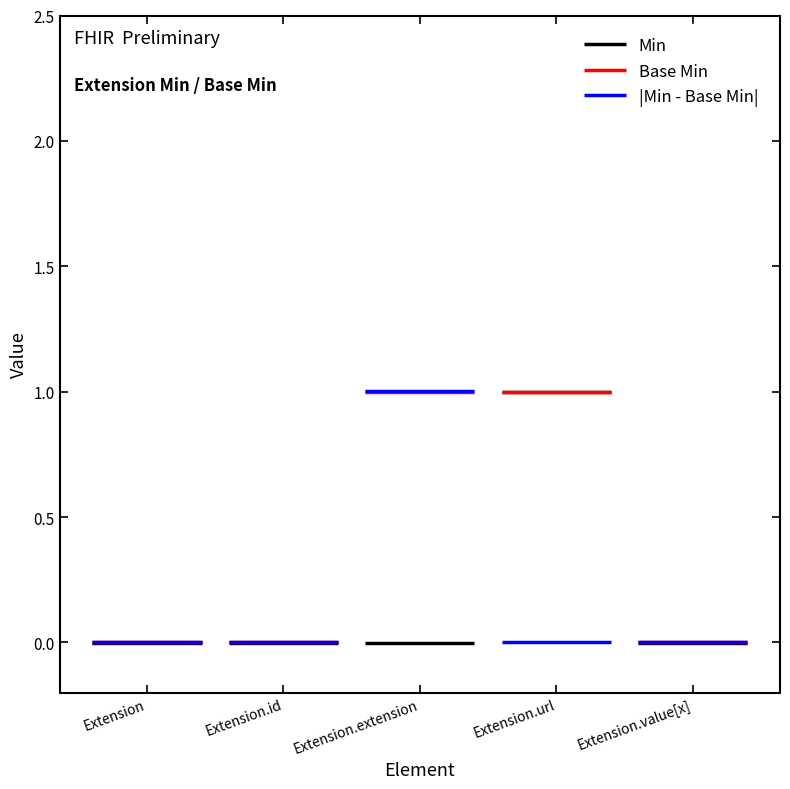

Reading right to left, what are all the values shown in this chart?

Min: 0	1	0	0	0
Base Min: 0	1	1	0	0